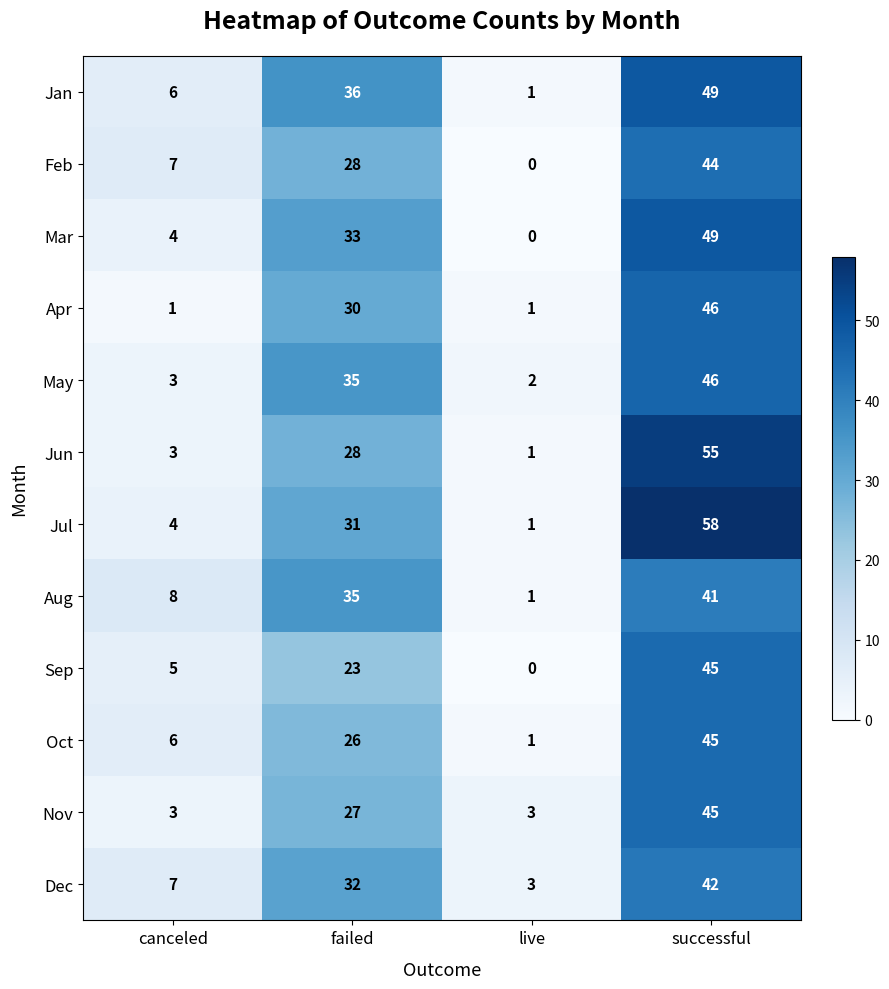

What is the spread (max minus min) of values at canceled?

7